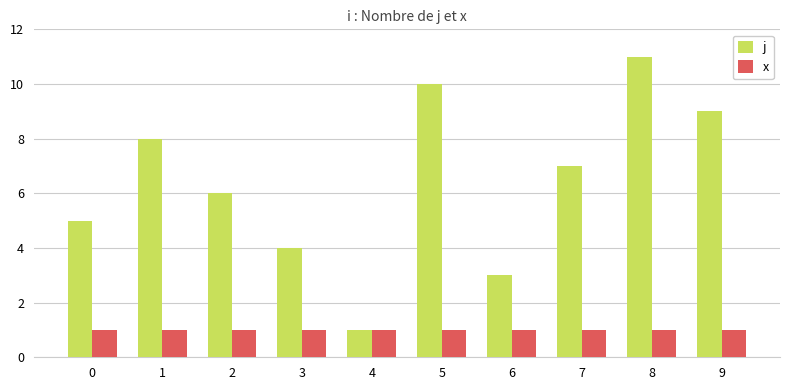

Which category has the lowest value in the j series?

4